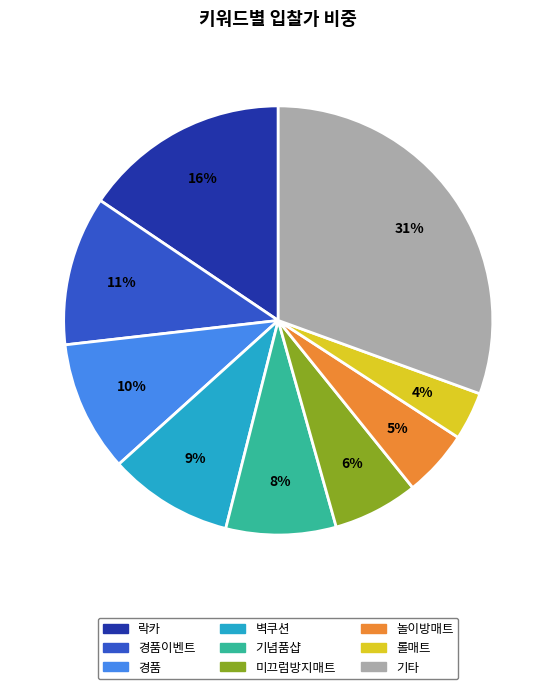

To the nearest percent, what is the average slice percentage?

11%